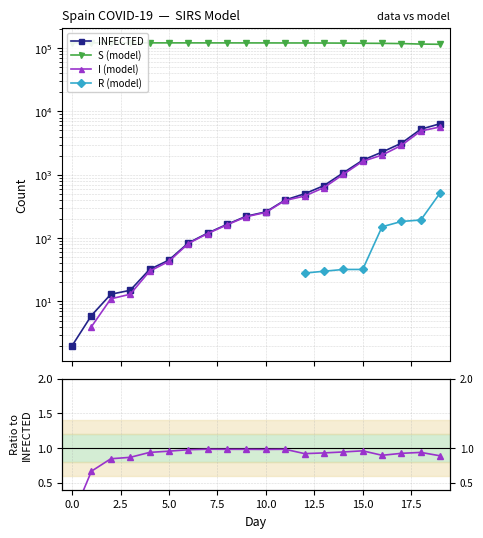

What is the maximum value for INFECTED?

6391.0